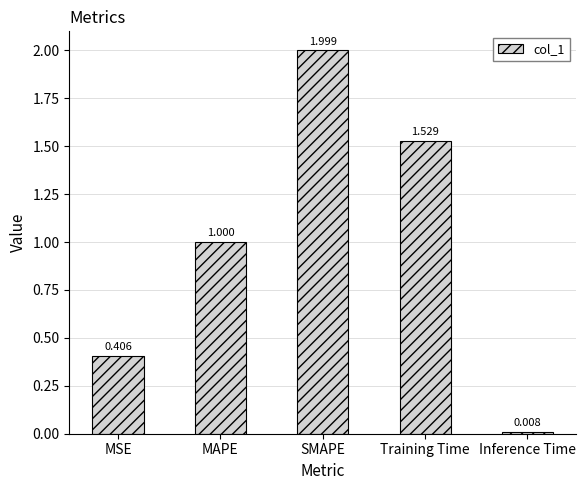

At which category does the chart reach its peak across all series?

SMAPE